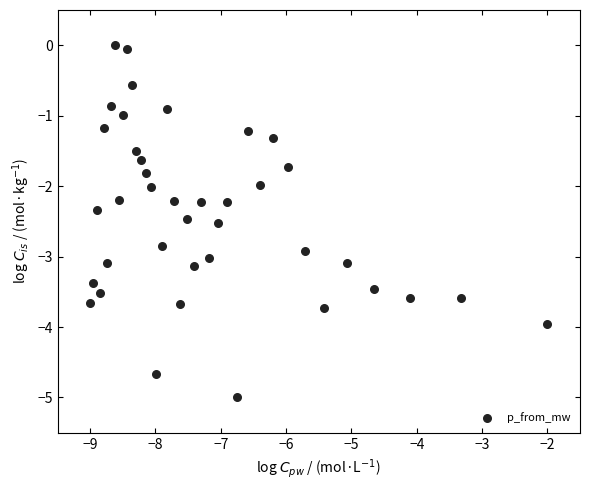

What is the range of Y values (max minus min)?

5.0